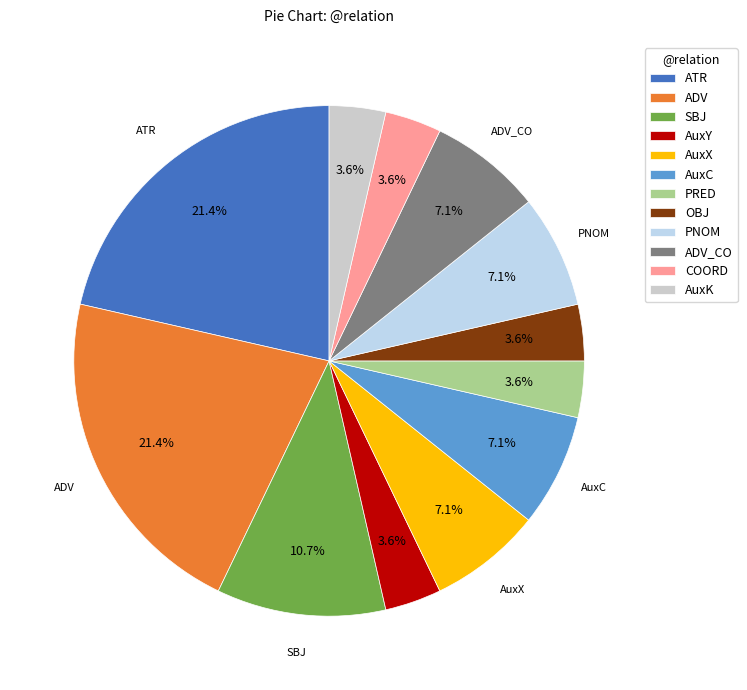

Rank the categories by value from lowest to highest.

AuxY, PRED, OBJ, COORD, AuxK, AuxX, AuxC, PNOM, ADV_CO, SBJ, ATR, ADV